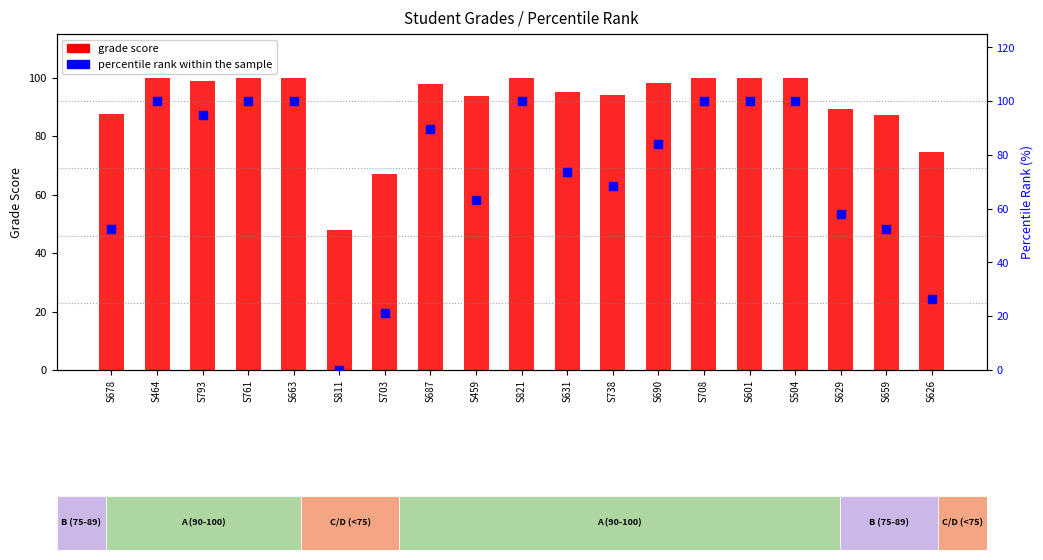

At how many categories does at least one series exceed 42?

19